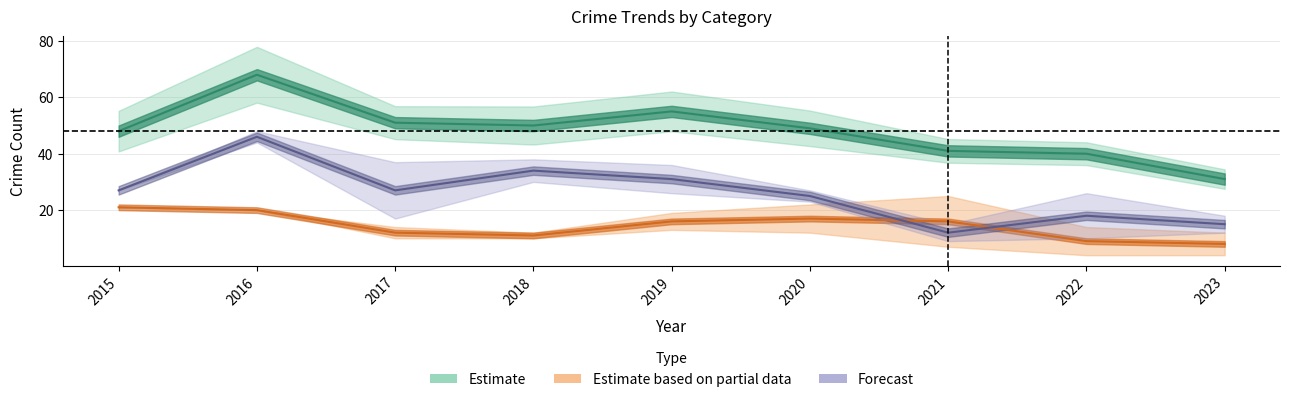

What is the value of the Robbery point at the 9th from the left?

8